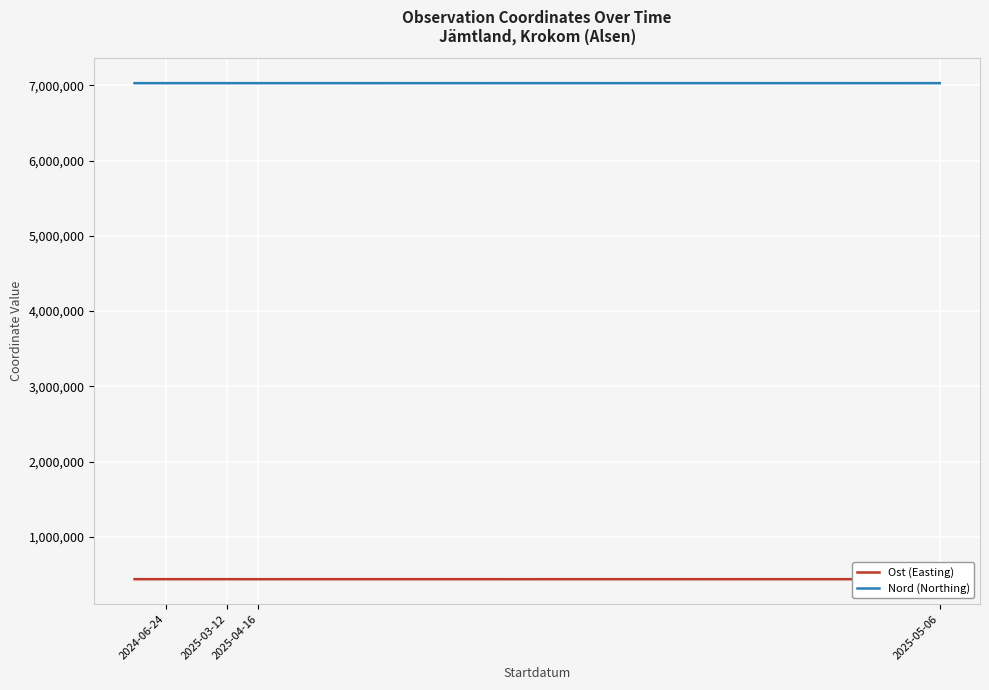

True or false: Nord (Northing) has a value of 3169319 at 19.

False